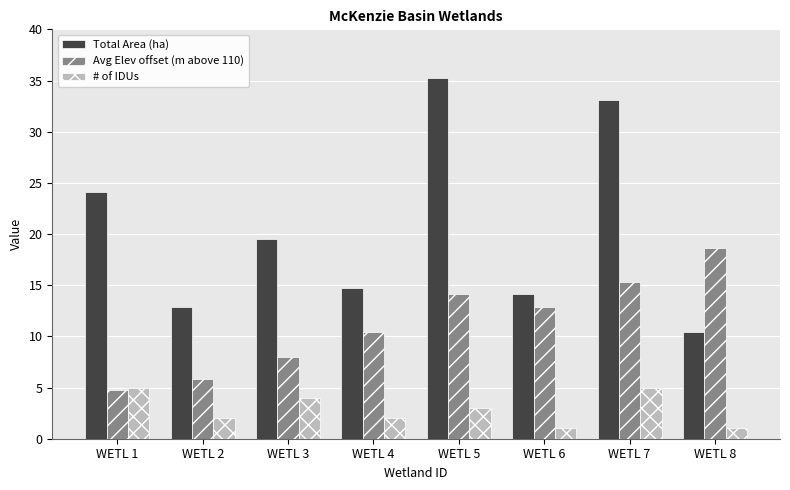

At which label does Total Area (ha) first exceed 19?

WETL 1